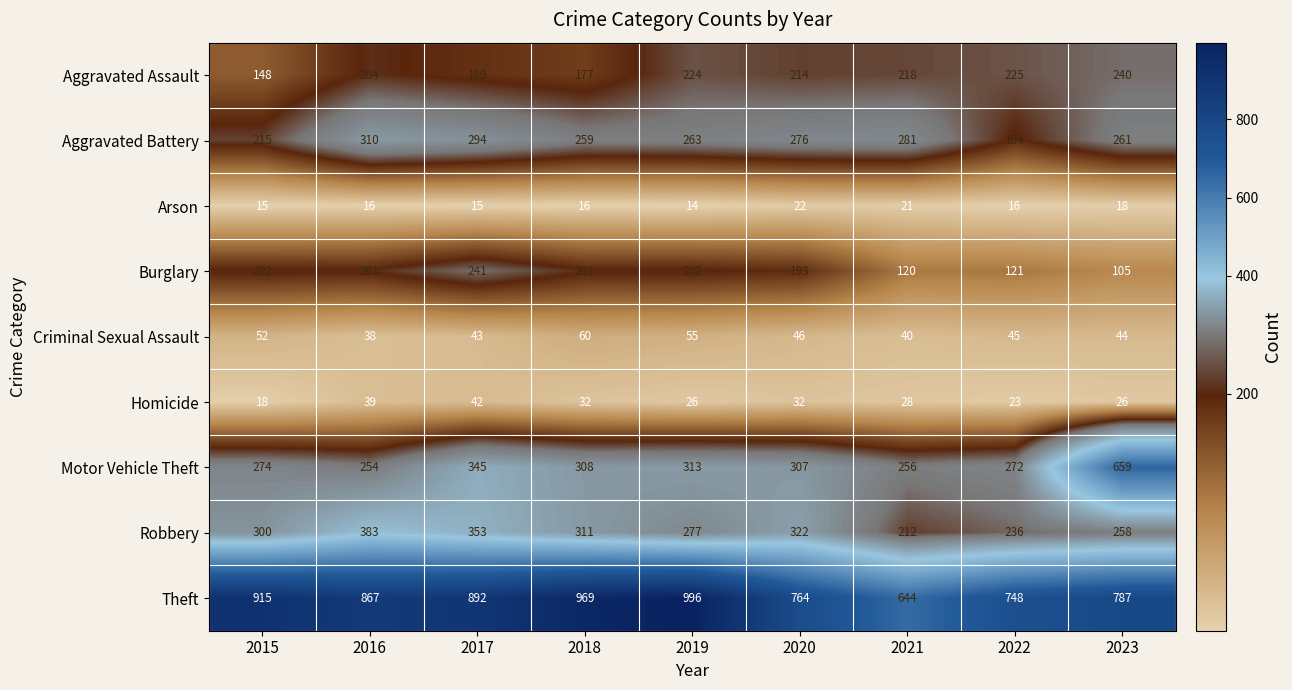

Which series has the widest spread of values?

Motor Vehicle Theft